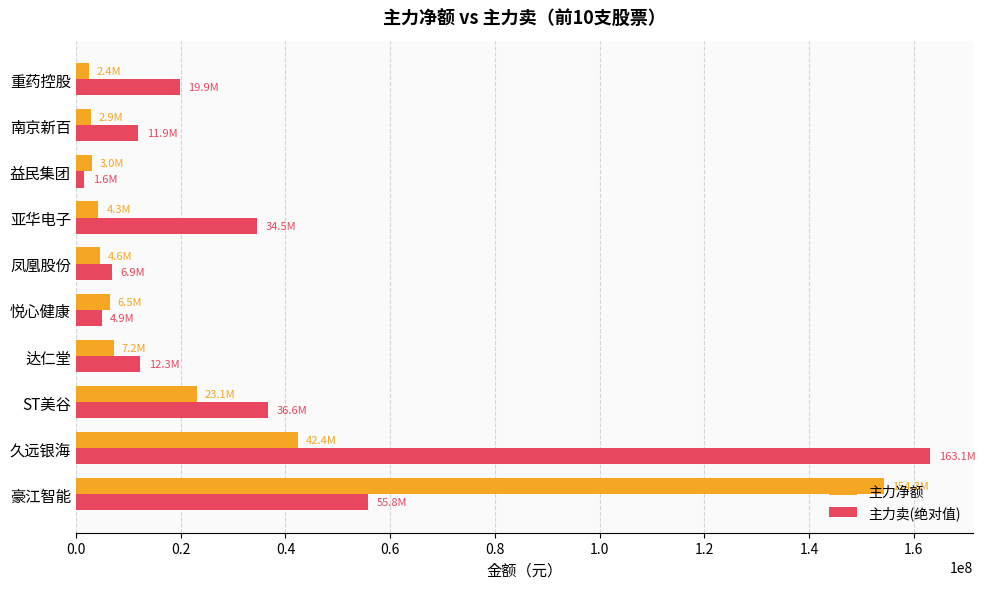

The 主力卖(绝对值) series shows 74576827 at 豪江智能. True or false?

False